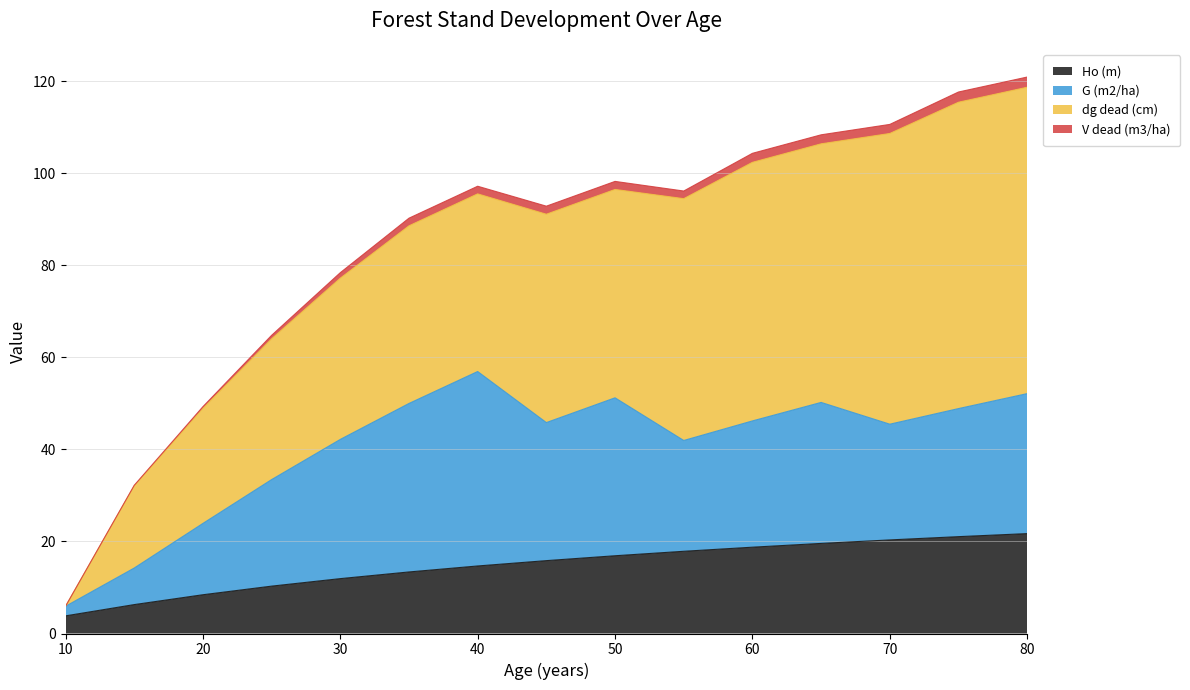

At how many categories does at least one series exceed 99?

5